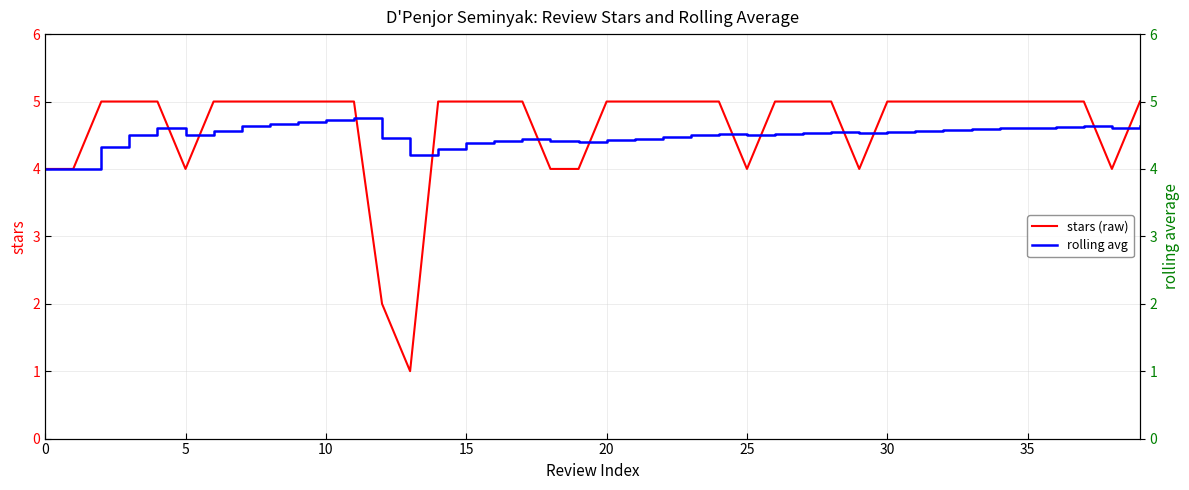

Which series ends up on top after the final intersection of stars (raw) and rolling avg?

stars (raw)